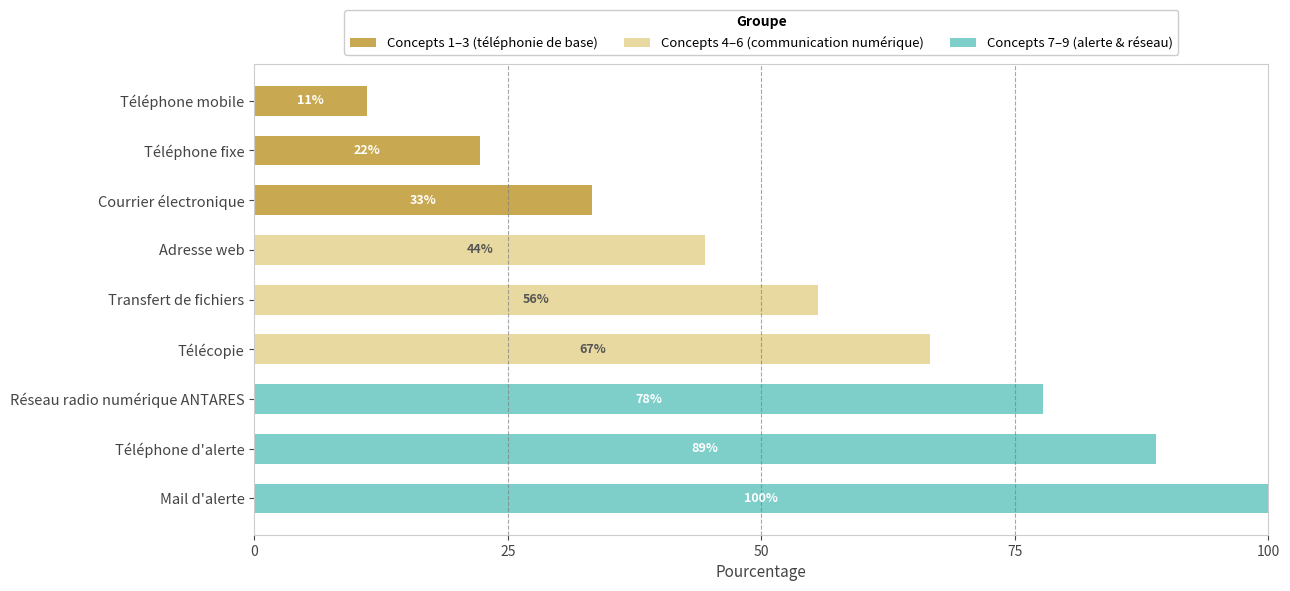

What is the sum of all Concepts 1–3 (téléphonie de base) values?

66.7